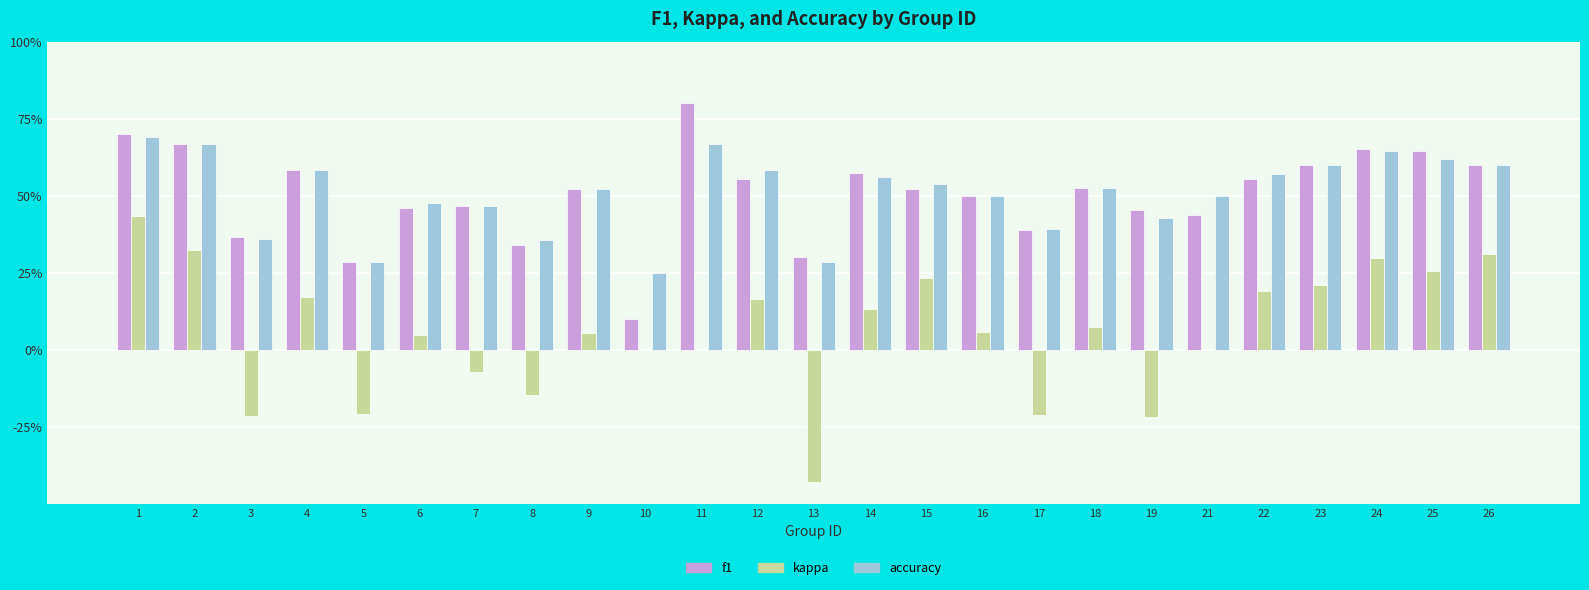

Are the bars horizontal?

No